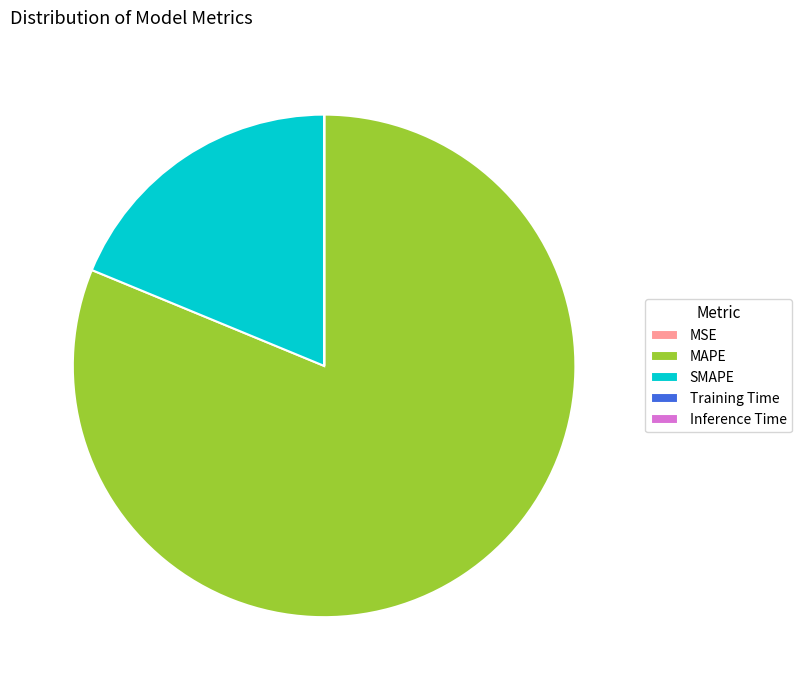

The SMAPE slice represents 19% of the pie. True or false?

True